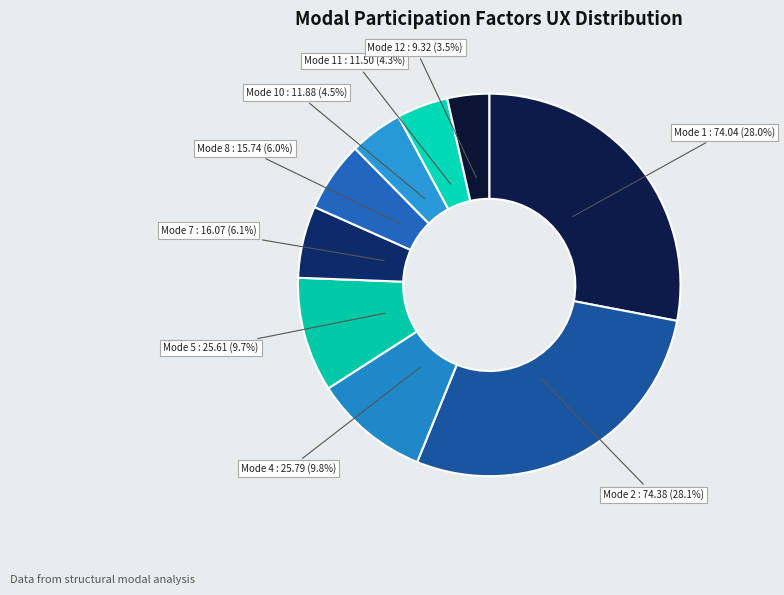

Is there any slice that represents more than half of the pie?

No